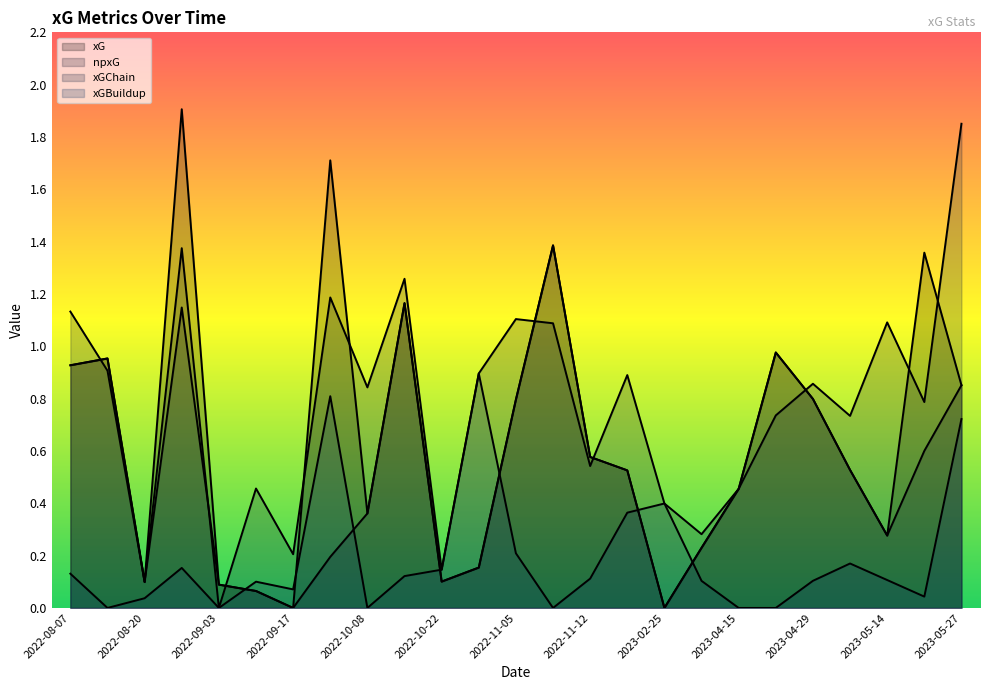

What position from the left is 2023-04-15?

19